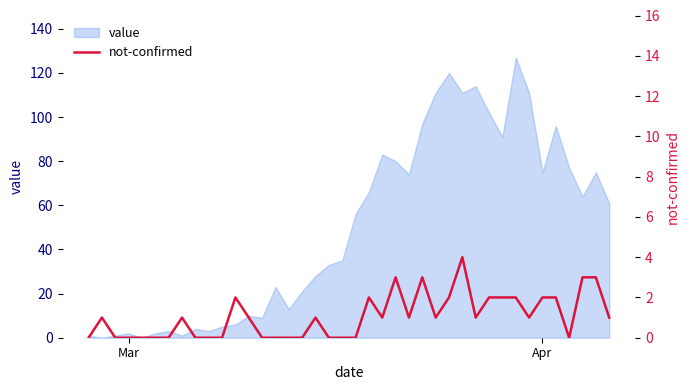

How many positive values are there?

23